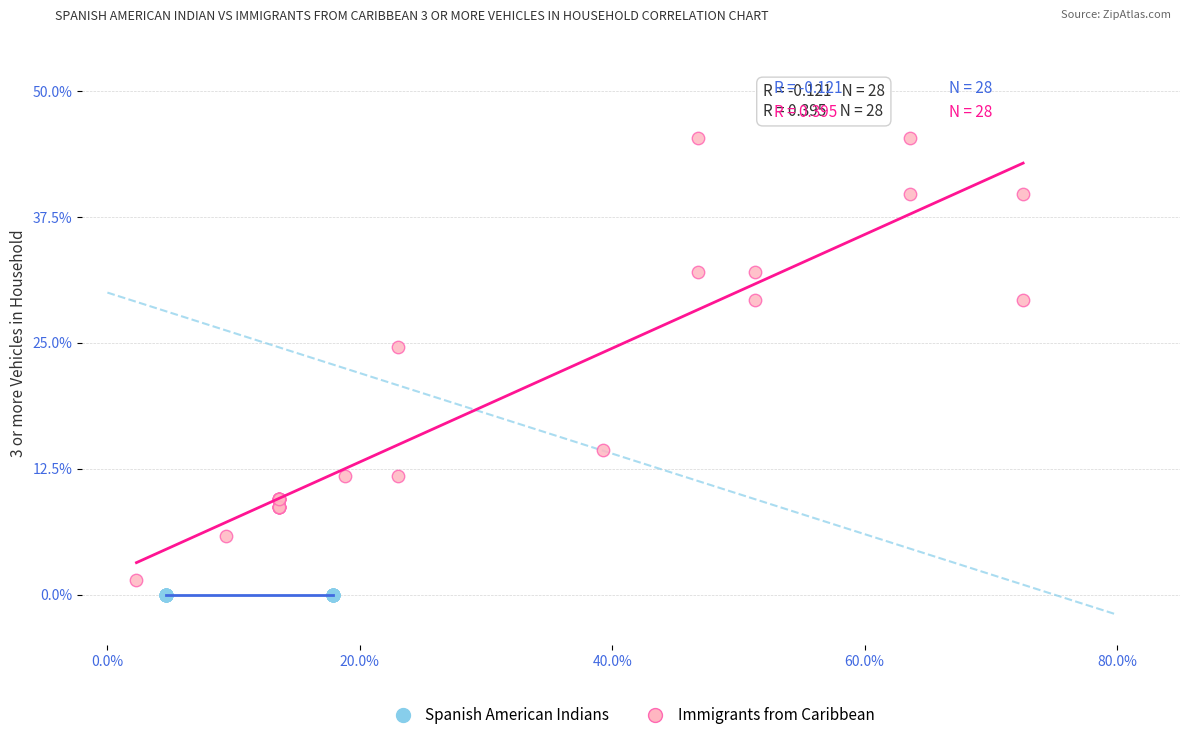

Which series contains the highest Y value?

Immigrants from Caribbean